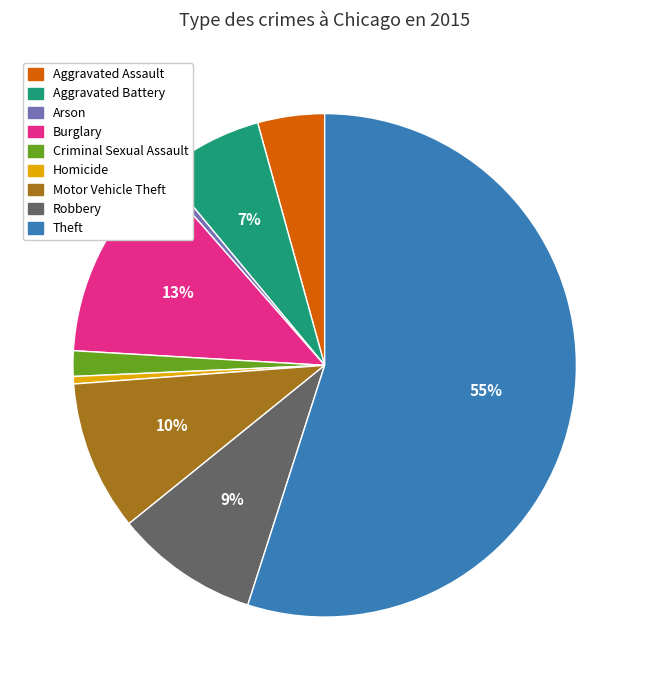

True or false: Robbery accounts for 9% of the total.

True